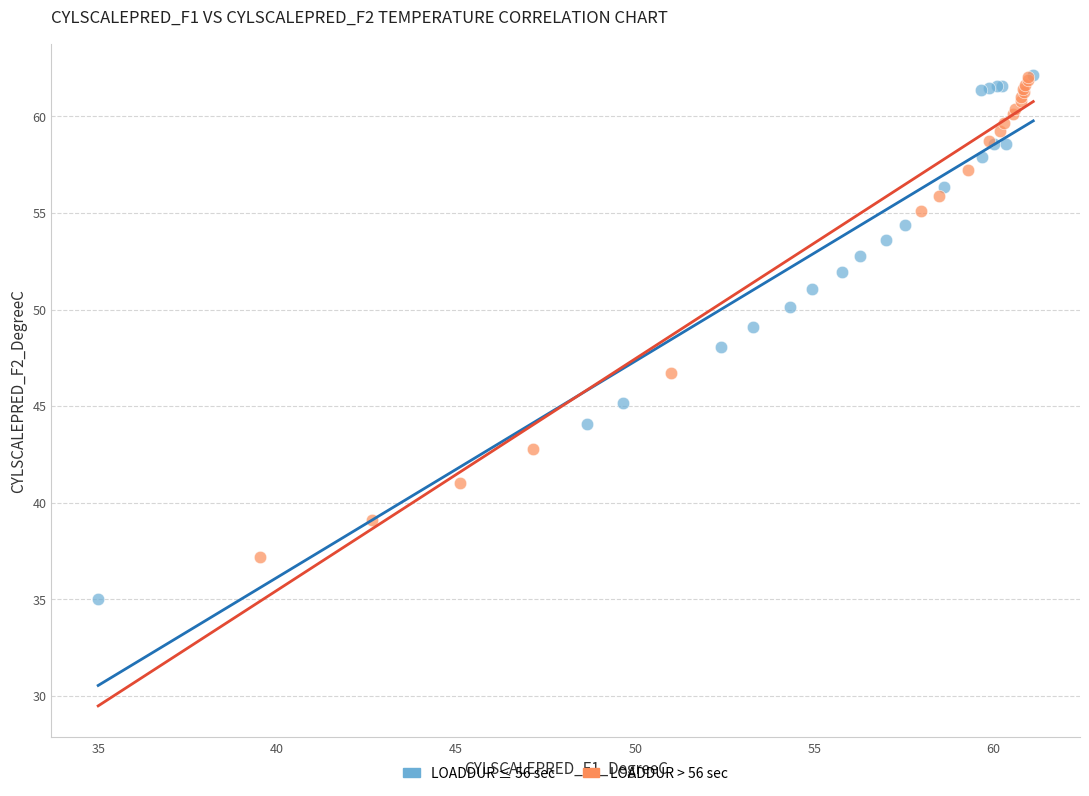

Which series contains the lowest Y value?

LOADDUR ≤ 56 sec